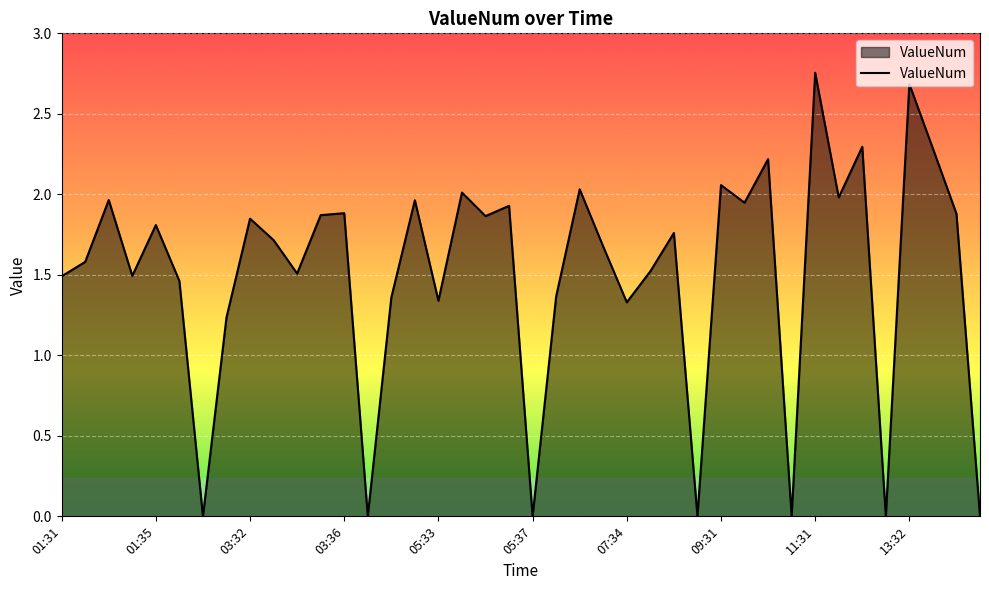

Reading left to right, extract all data points from this chart.

1.5	1.6	2.0	1.5	1.8	1.5	0.0	1.2	1.8	1.7	1.5	1.9	1.9	0.0	1.4	2.0	1.3	2.0	1.9	1.9	0.0	1.4	2.0	1.7	1.3	1.5	1.8	0.0	2.1	1.9	2.2	0.0	2.8	2.0	2.3	0.0	2.7	2.3	1.9	0.0